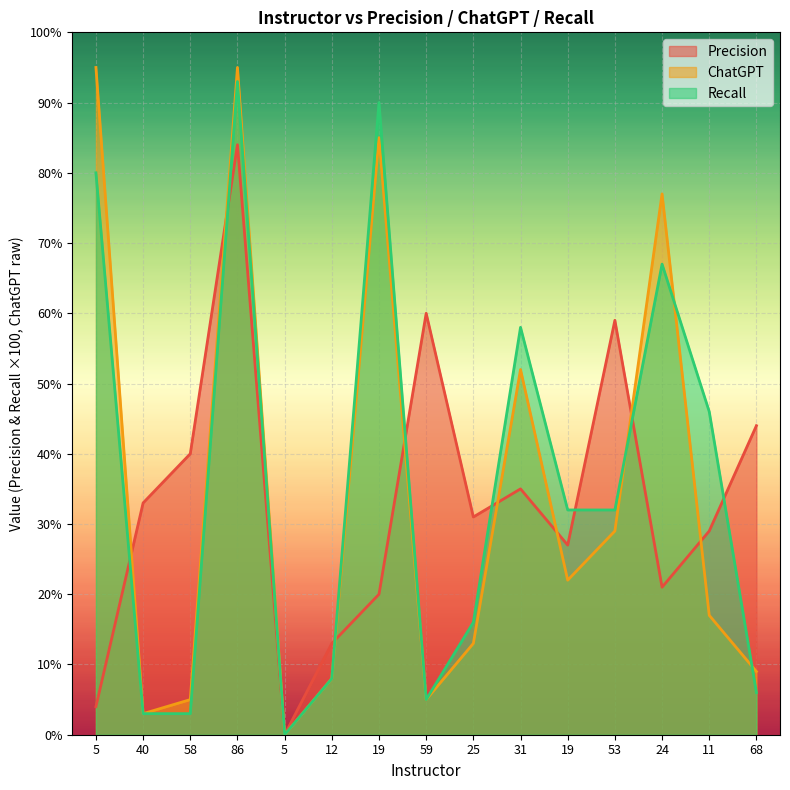

Where does the Recall series first go above 32?

5